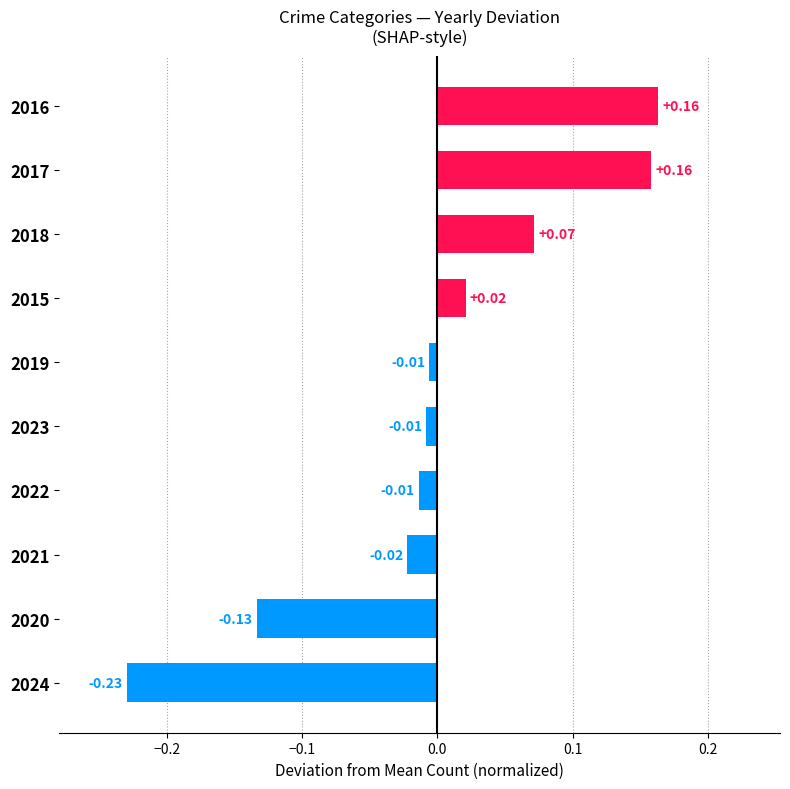

How many distinct data groups are displayed?

1